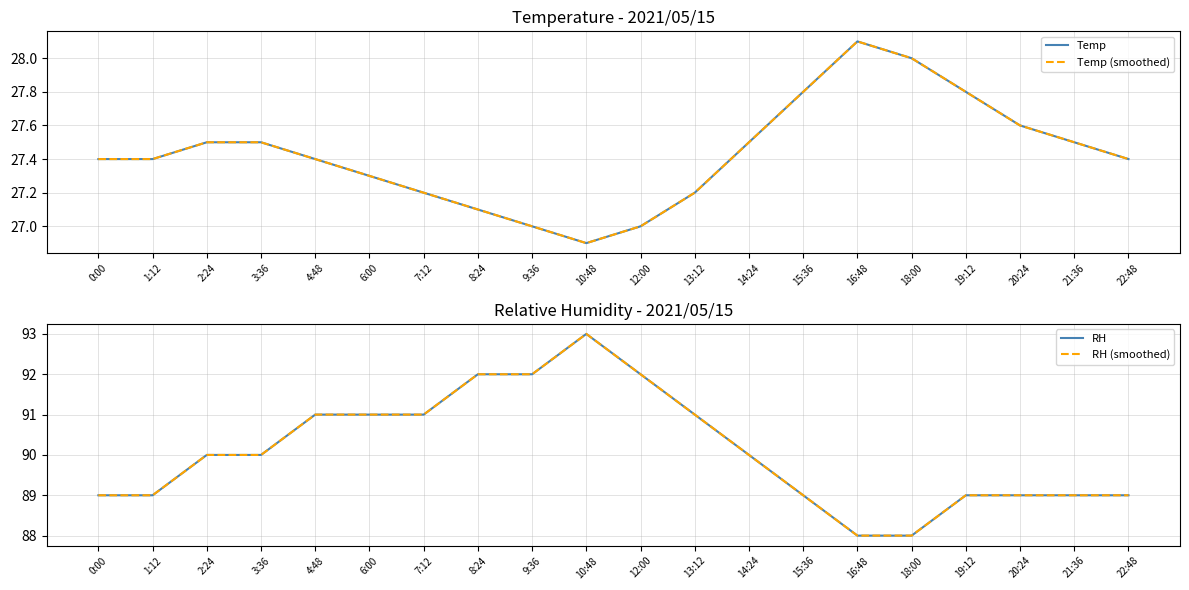

Which label corresponds to the largest value in the chart?

10:48